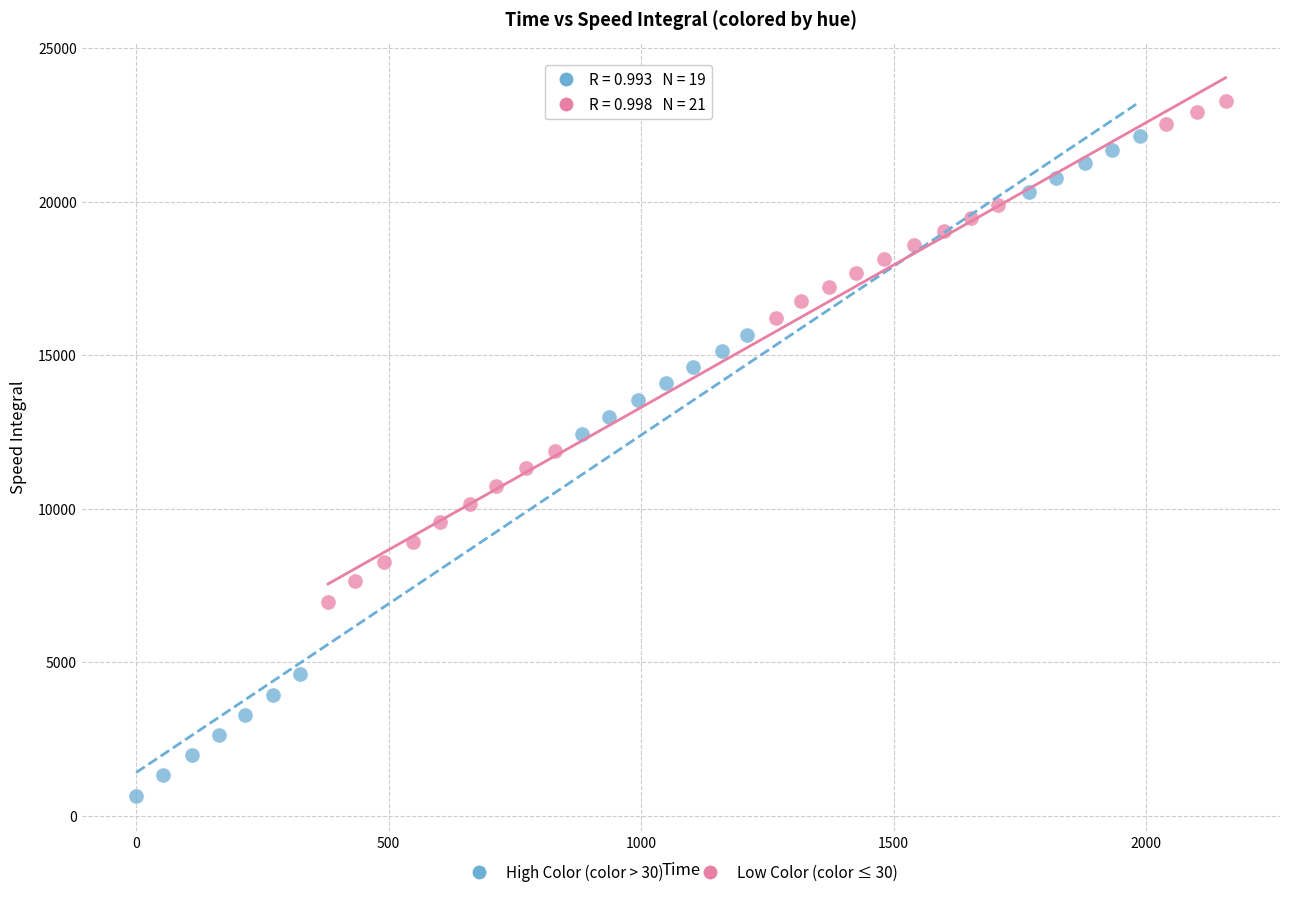

What are all the series names shown in the legend?

High Color (color > 30), Low Color (color ≤ 30)